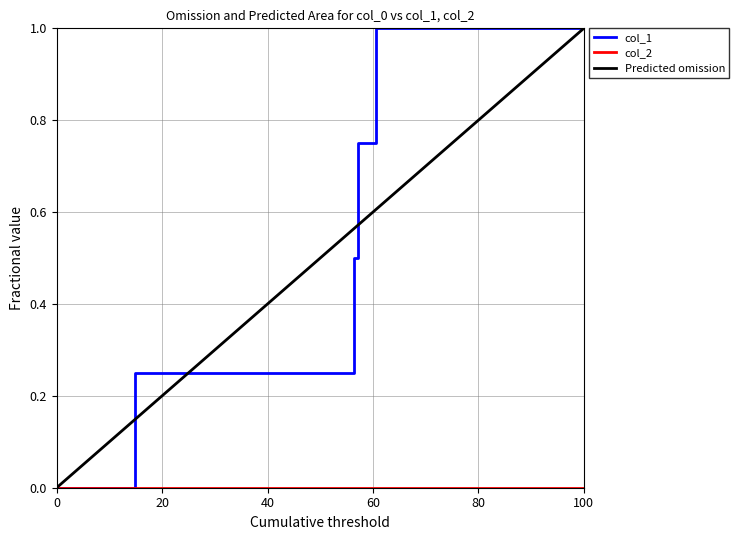

Does the chart display data point markers on the line(s)?

No